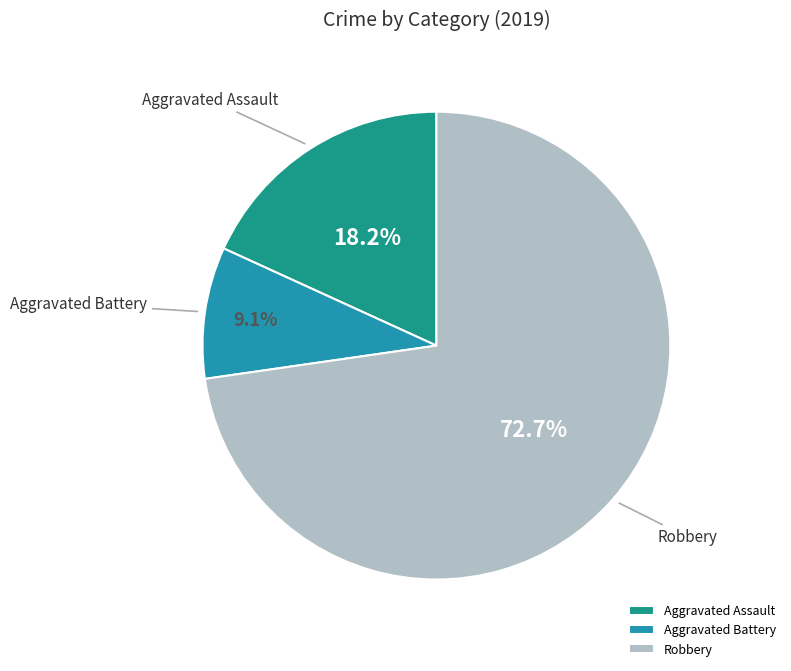

Does Aggravated Battery account for over 50% of the chart?

No